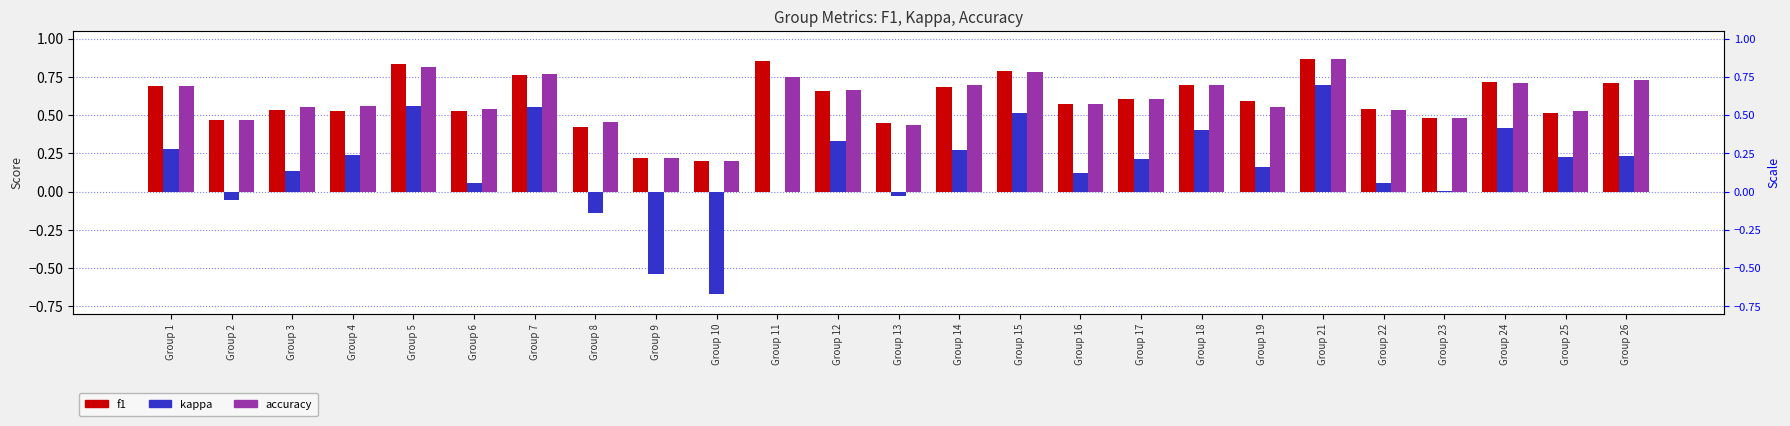

Rank the series at Group 25 from lowest to highest value.

kappa, f1, accuracy